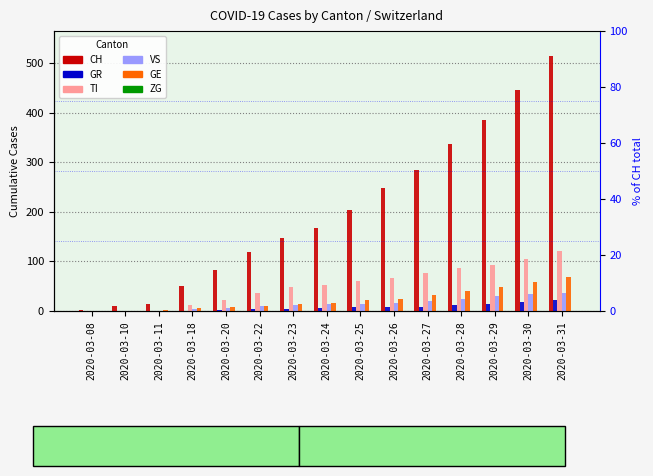

At which category is the sum across all series the highest?

2020-03-31